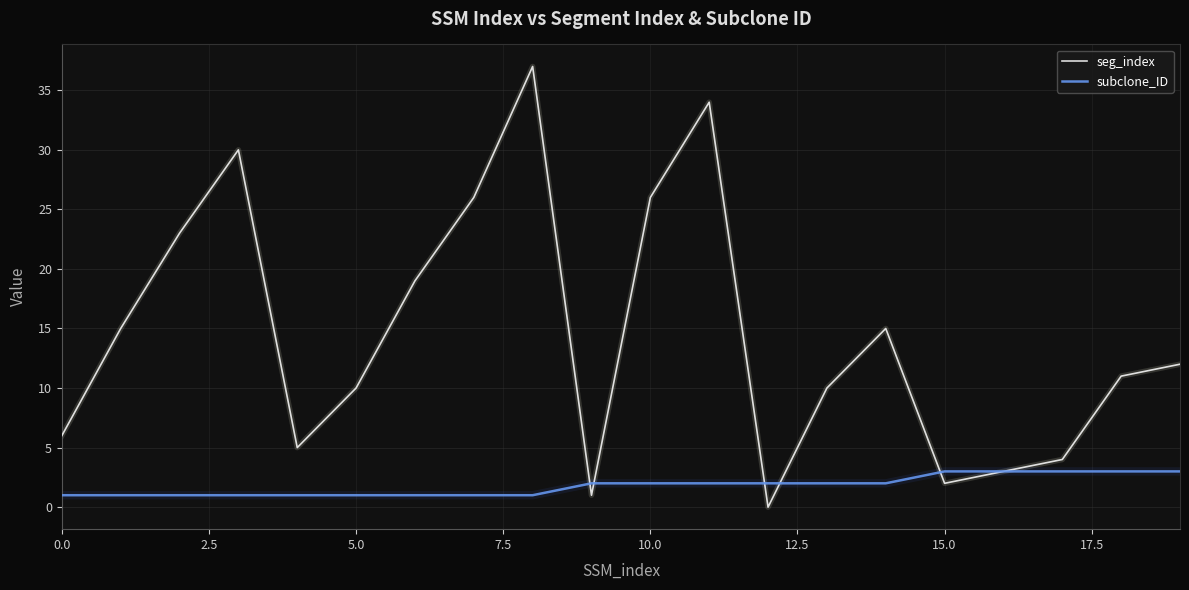

What is the greatest value displayed?

37